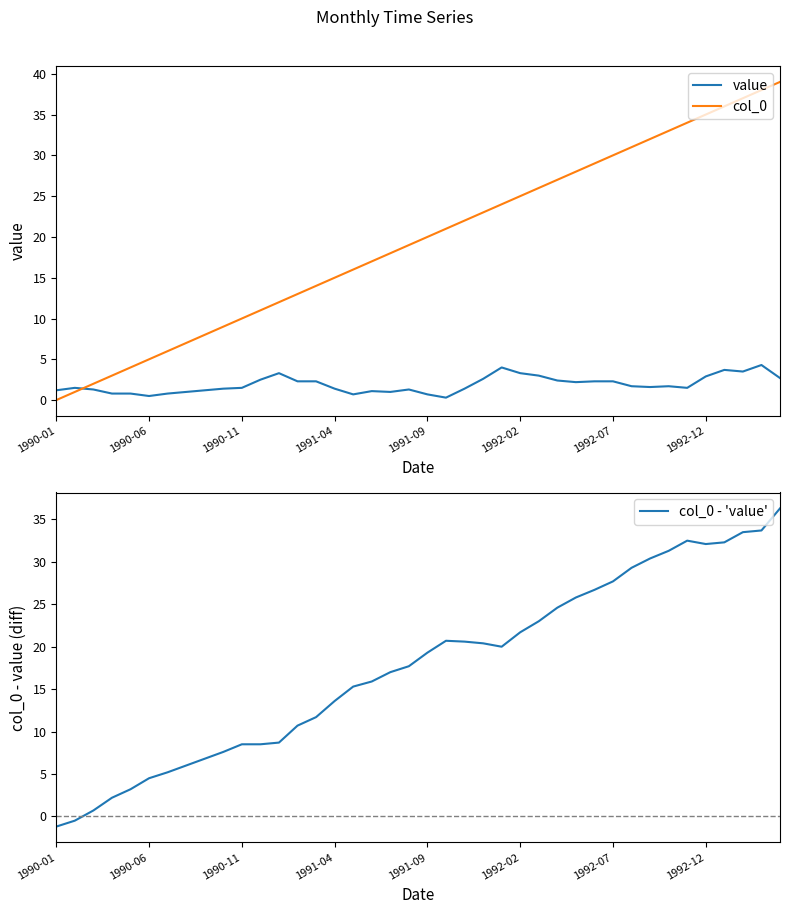

What is the difference between the highest and lowest values at 37?

33.5